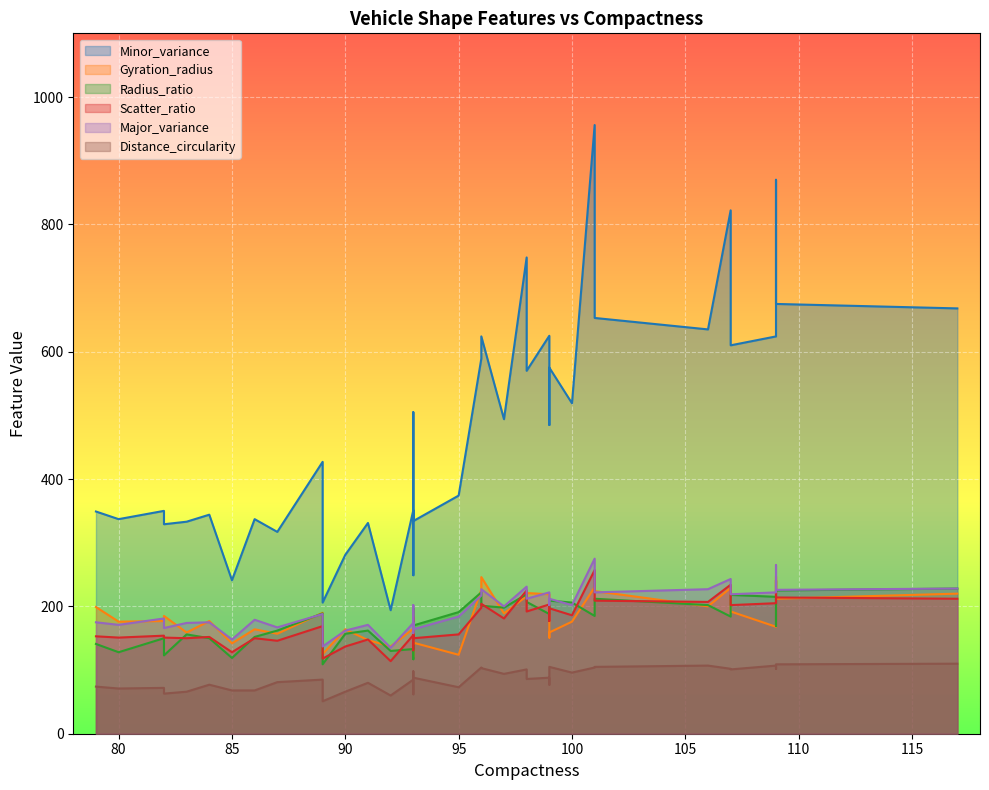

Which series has the widest spread of values?

Minor_variance